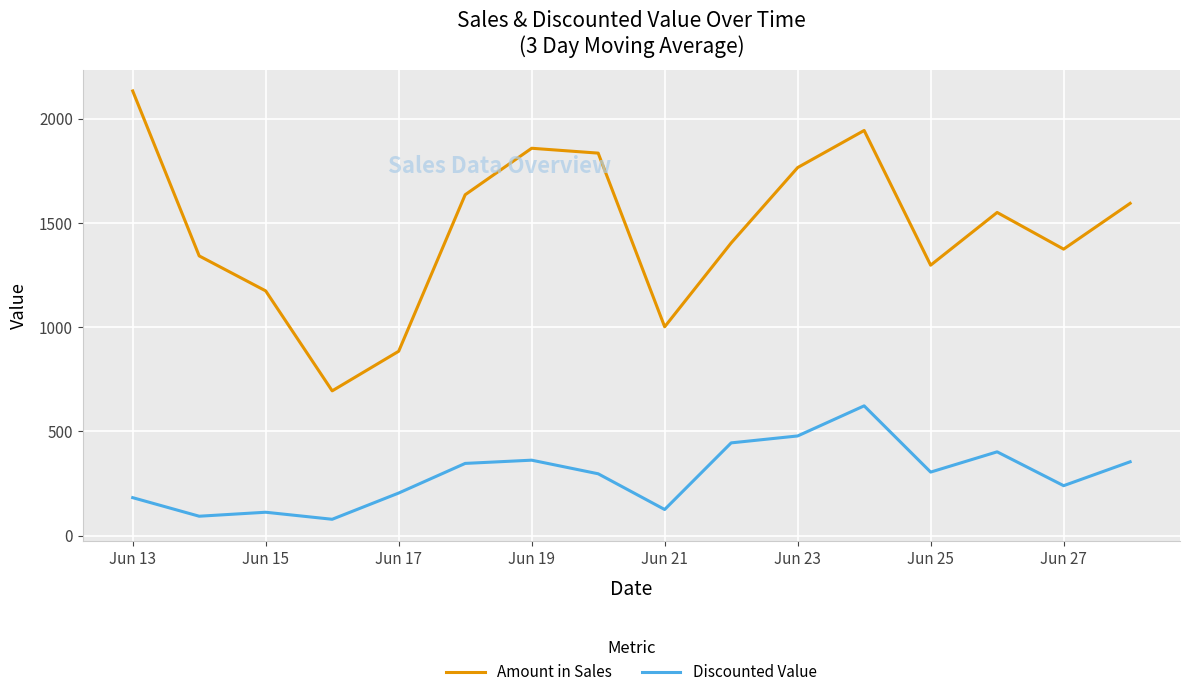

Which series has the largest range (max minus min)?

Amount in Sales